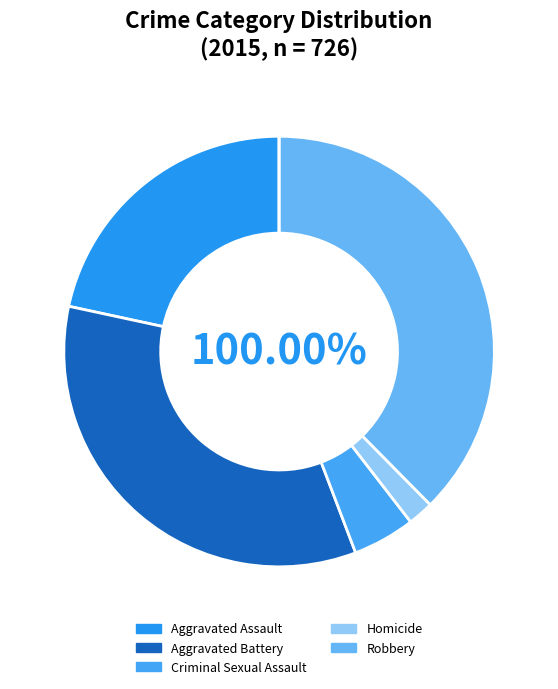

To the nearest percent, what percentage of the pie is Aggravated Battery?

34%